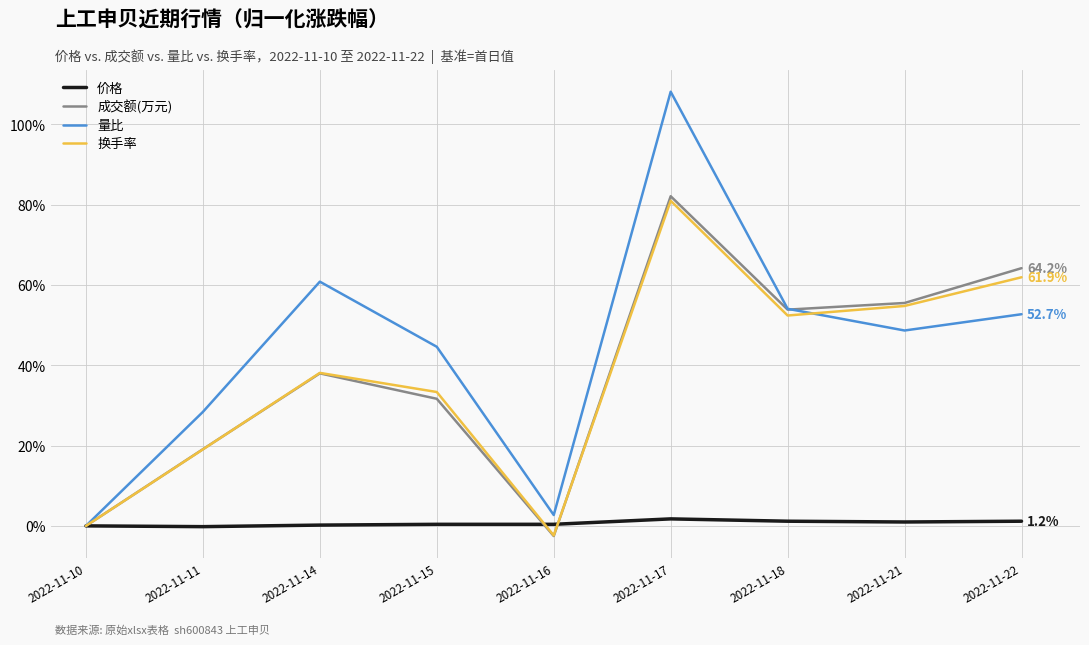

Count the number of data series in this chart.

4